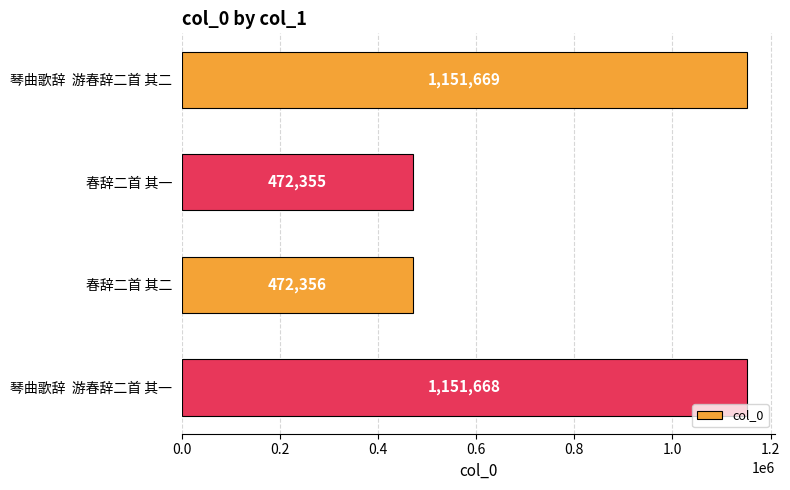

The value at 春辞二首 其二 is 472356. True or false?

True